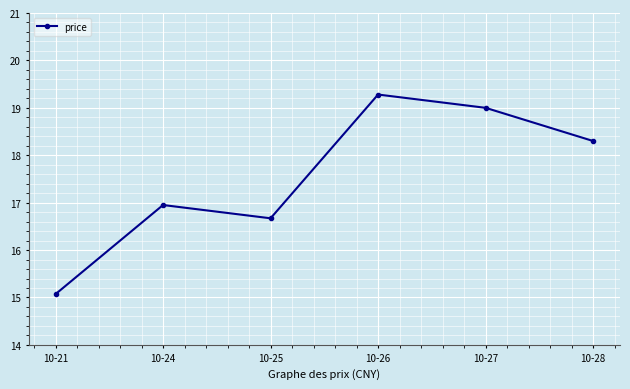

What value does the data have at 10-26?

19.3